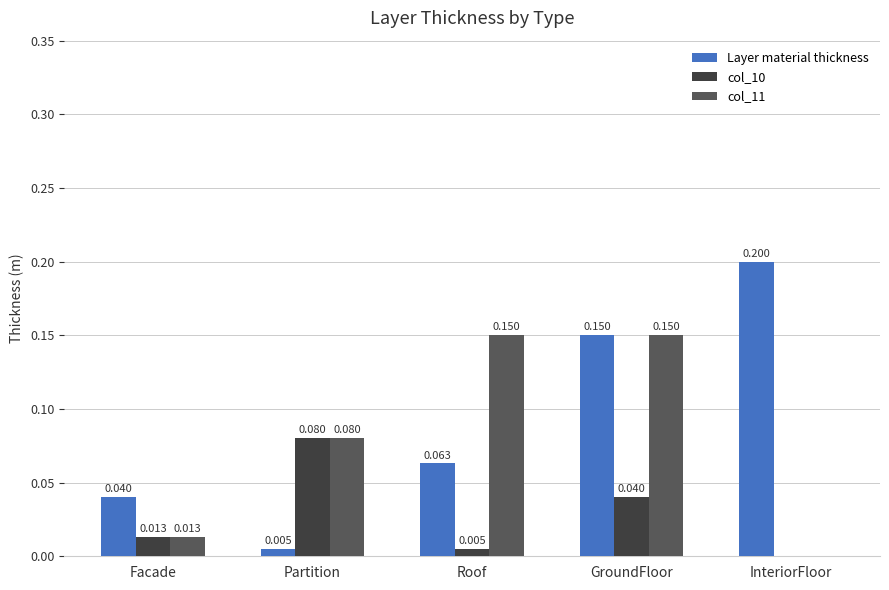

Which series has the widest spread of values?

Layer material thickness